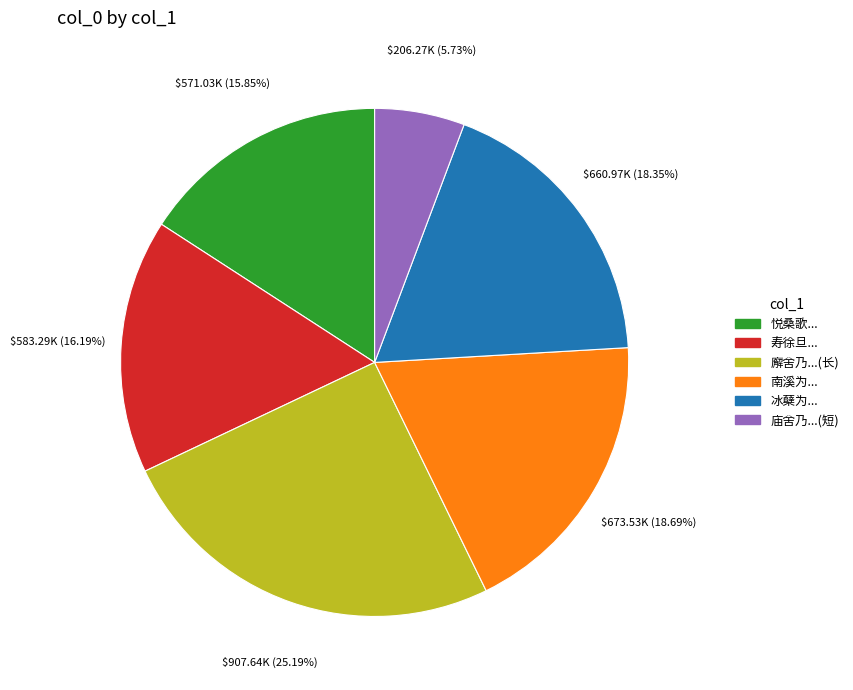

Is there a majority slice in this chart?

No